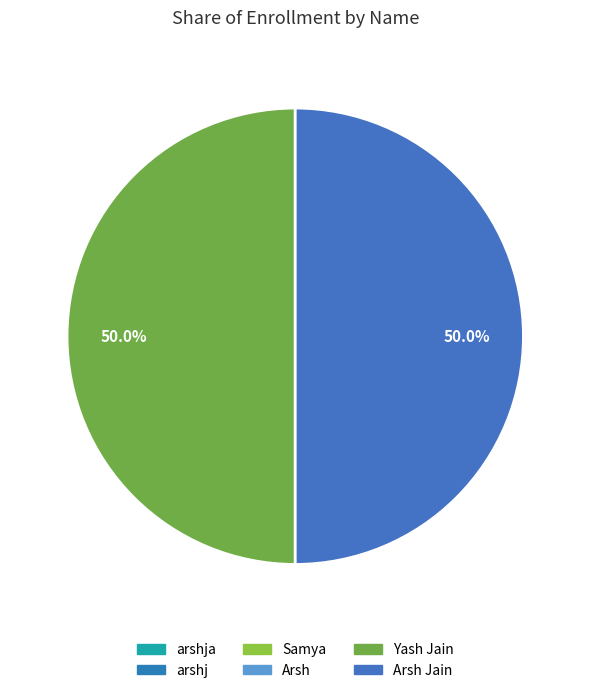

To the nearest percent, what is the difference between the largest and smallest slice percentages?

50%